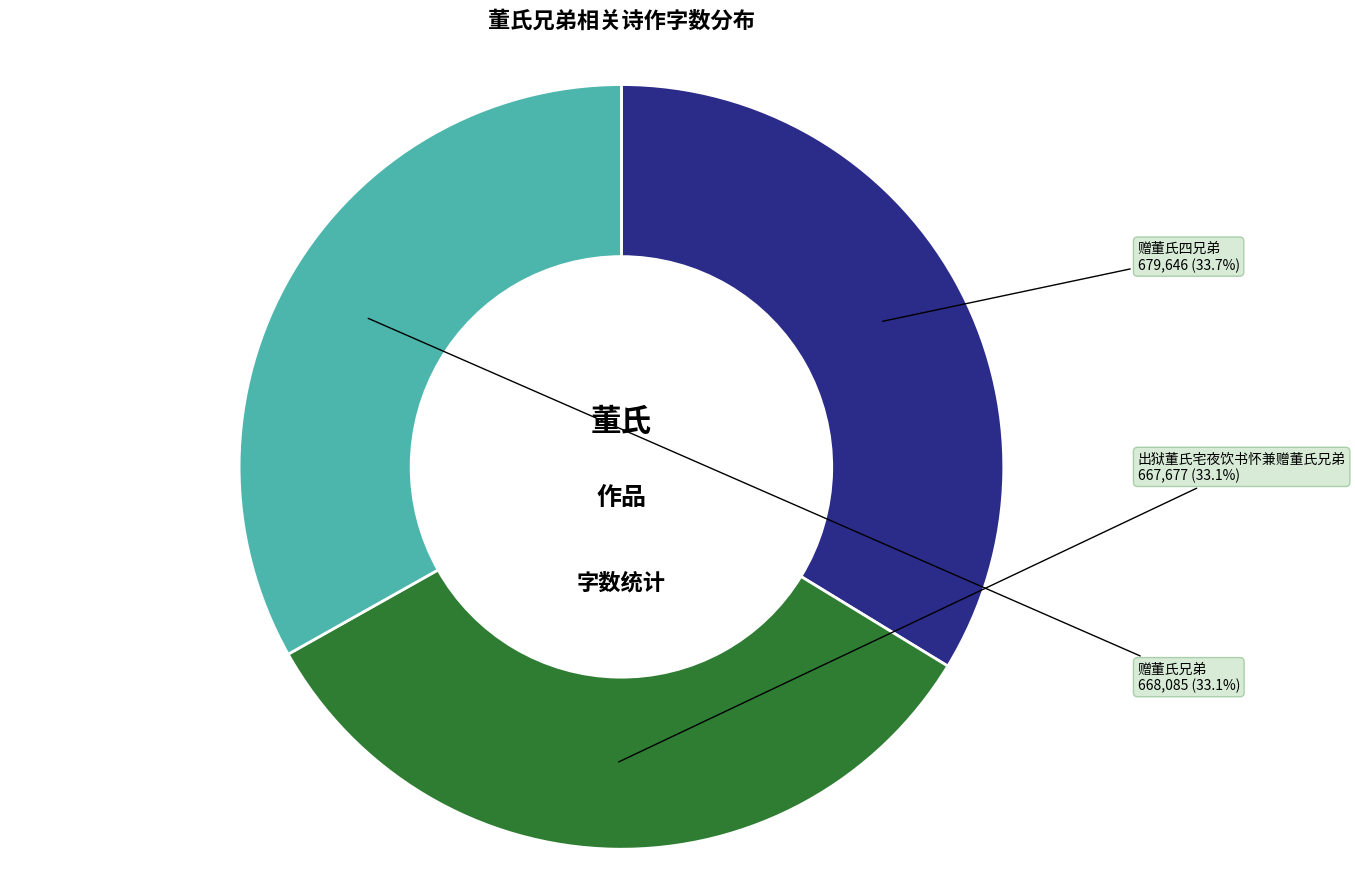

Is 出狱董氏宅夜饮书怀兼赠董氏兄弟 the majority of the pie?

No